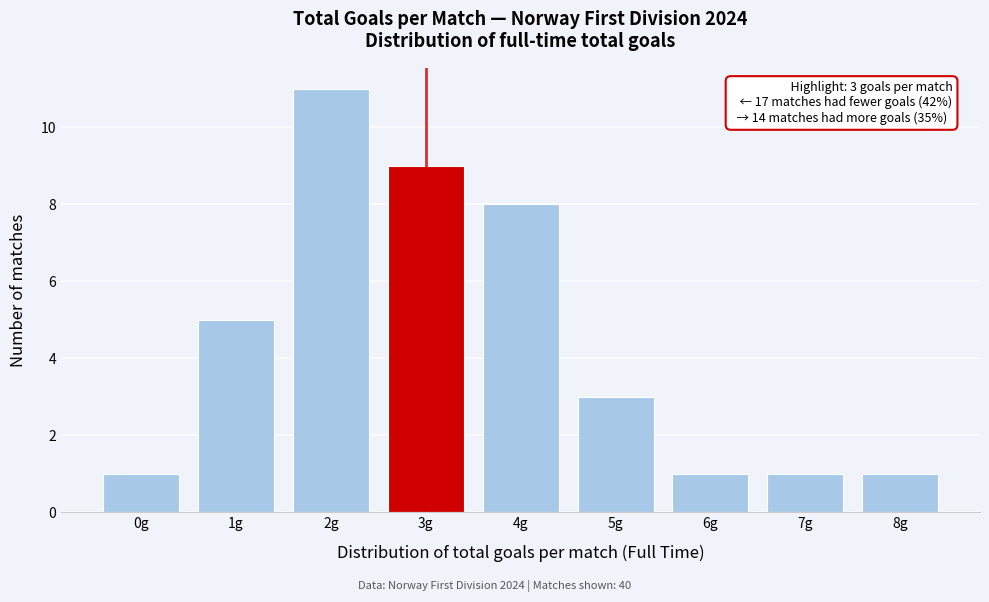

Which range on the x-axis has the tallest bar?

1.5 to 2.5